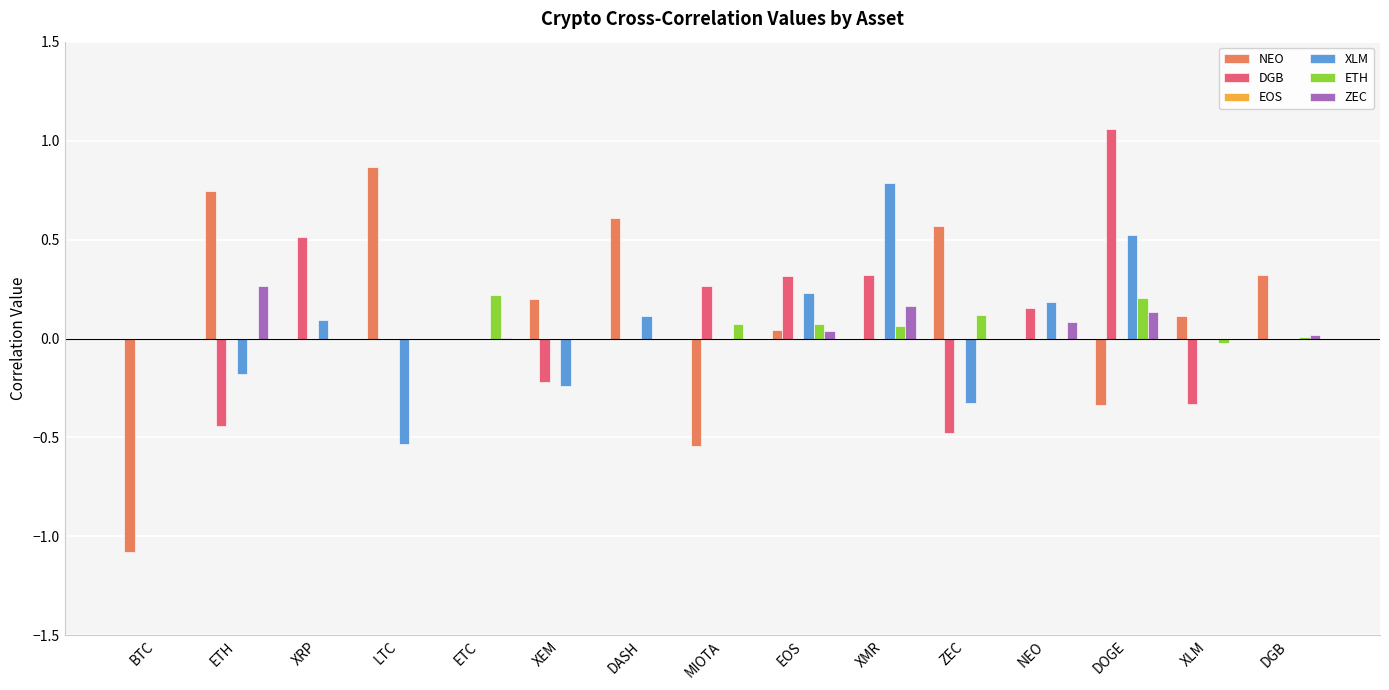

At which category does the chart reach its peak across all series?

DOGE